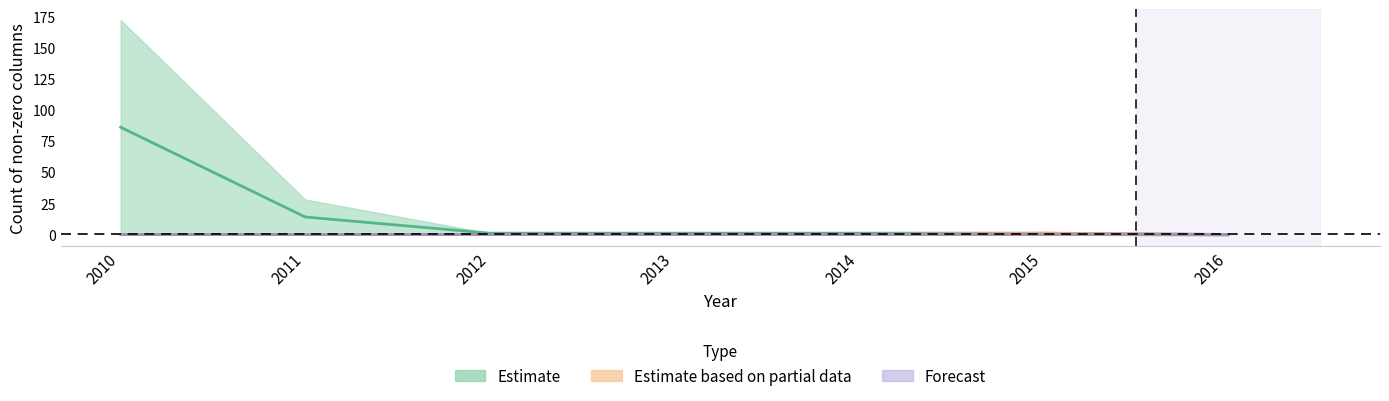

Which series has the largest total across all categories?

Estimate